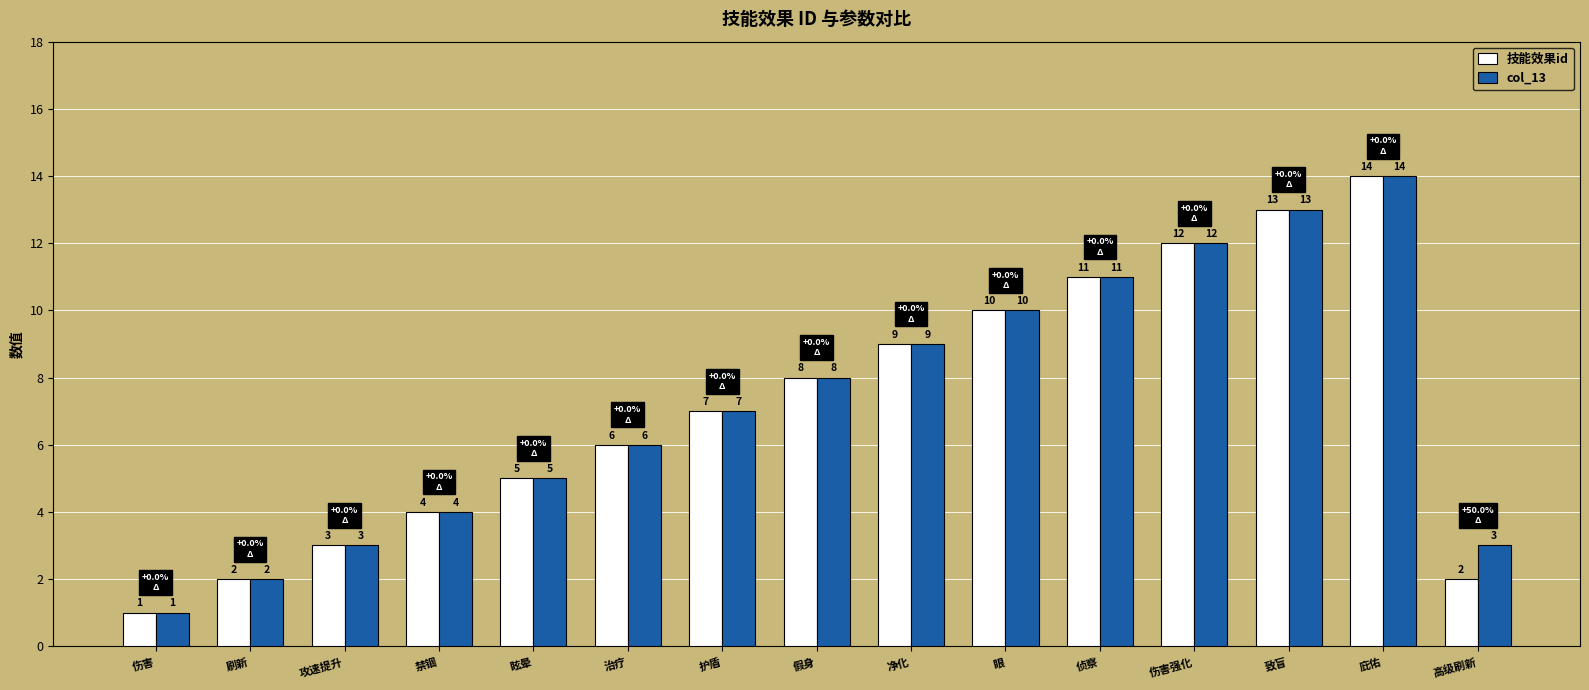

Where is col_13 nearest to the value 7?

护盾